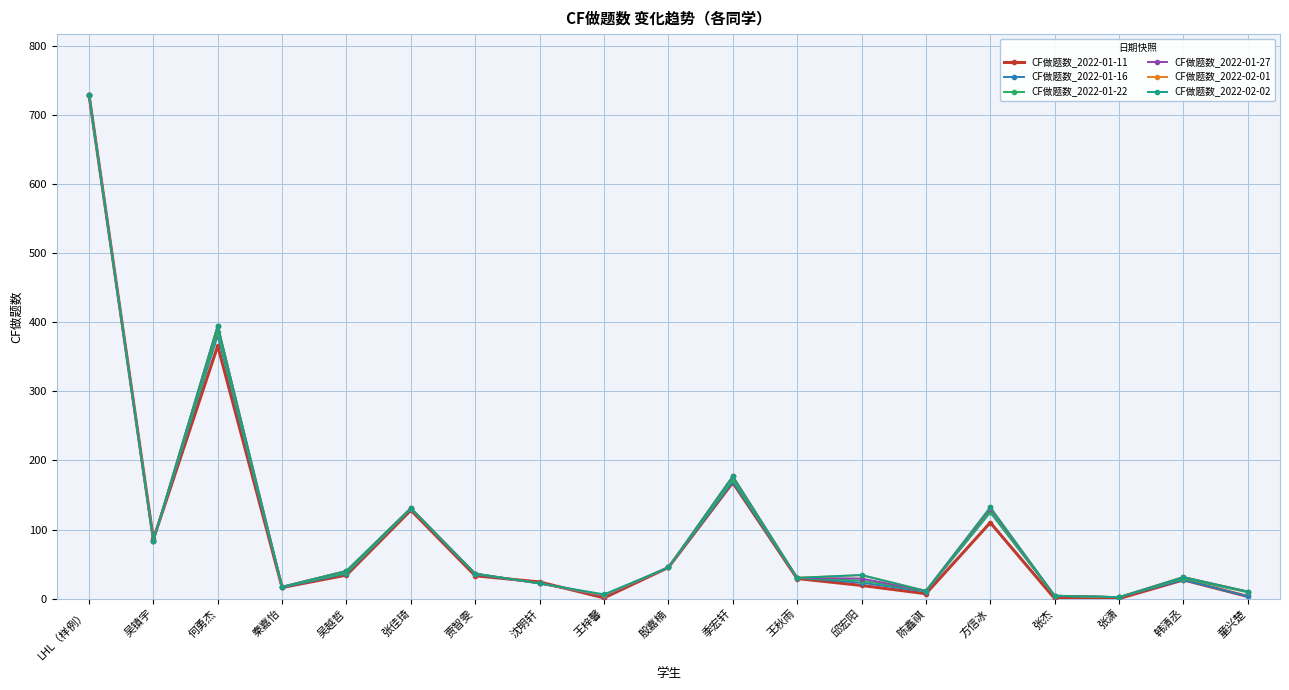

At which category is the sum across all series the highest?

LHL（样例）